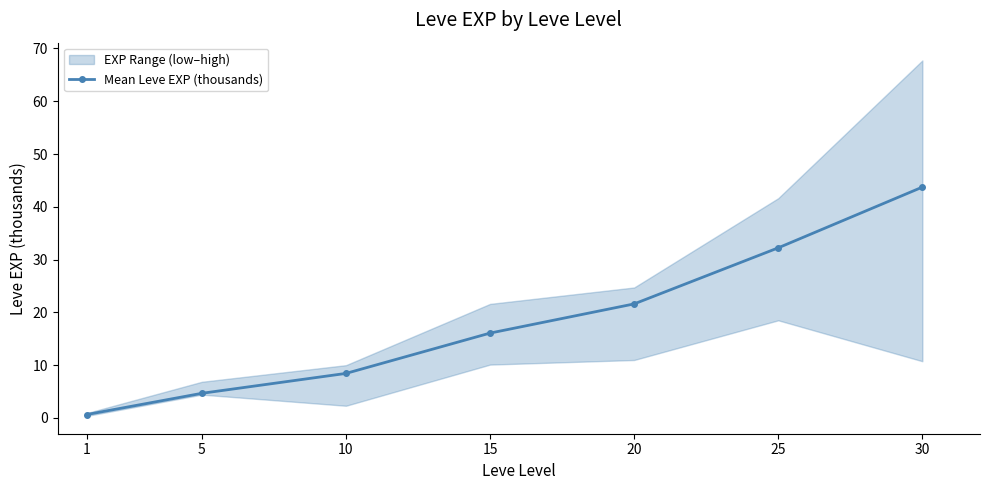

List the labels in order of value, largest first.

30, 25, 20, 15, 10, 5, 1